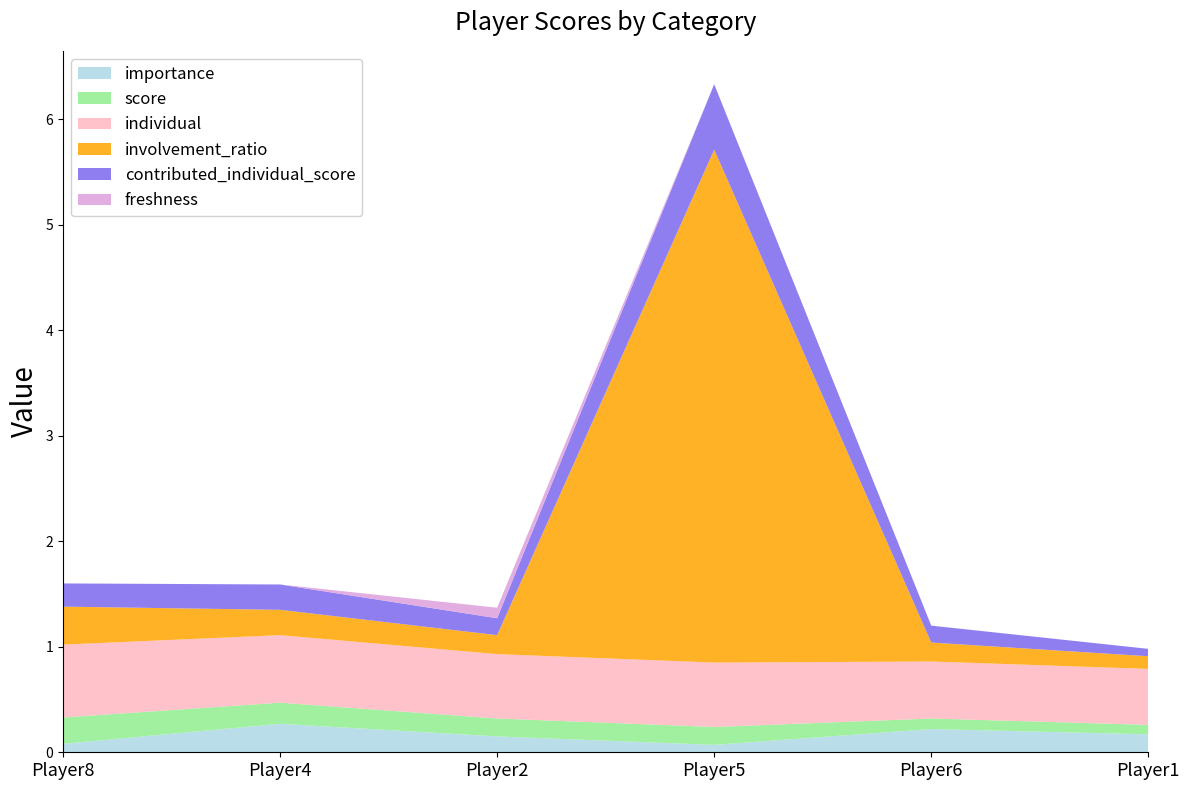

Reading right to left, transcribe all the data shown in this chart.

importance: 0.2	0.2	0.1	0.1	0.3	0.1
score: 0.1	0.1	0.2	0.2	0.2	0.2
individual: 0.5	0.5	0.6	0.6	0.6	0.7
involvement_ratio: 0.1	0.2	4.9	0.2	0.2	0.4
contributed_individual_score: 0.1	0.2	0.6	0.2	0.2	0.2
freshness: 0.0	0.0	0.0	0.1	0.0	0.0